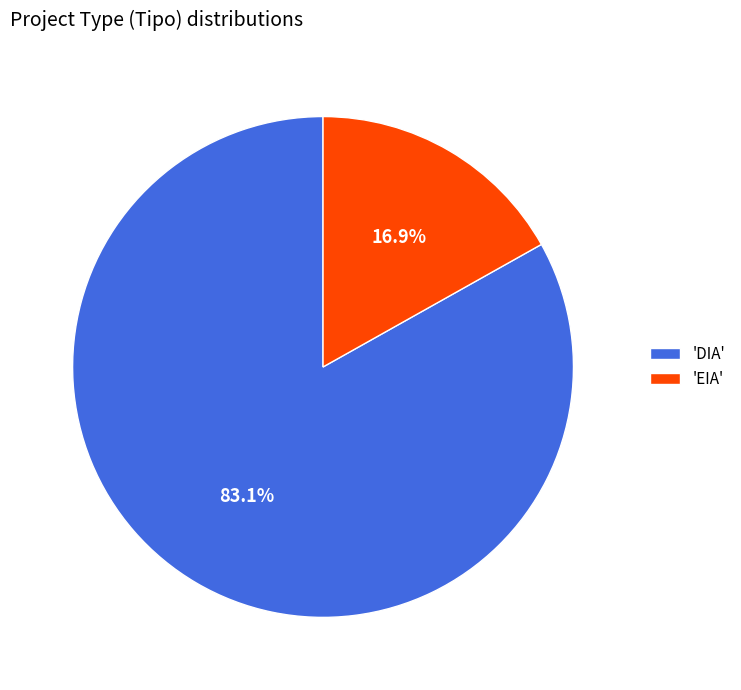

Is there any slice that represents more than half of the pie?

Yes